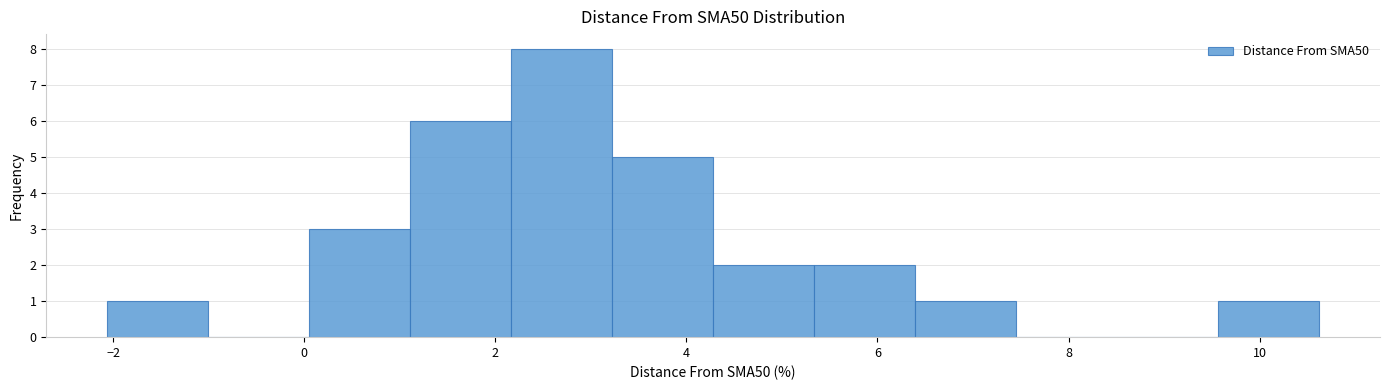

Which range on the x-axis has the tallest bar?

2.2 to 3.2